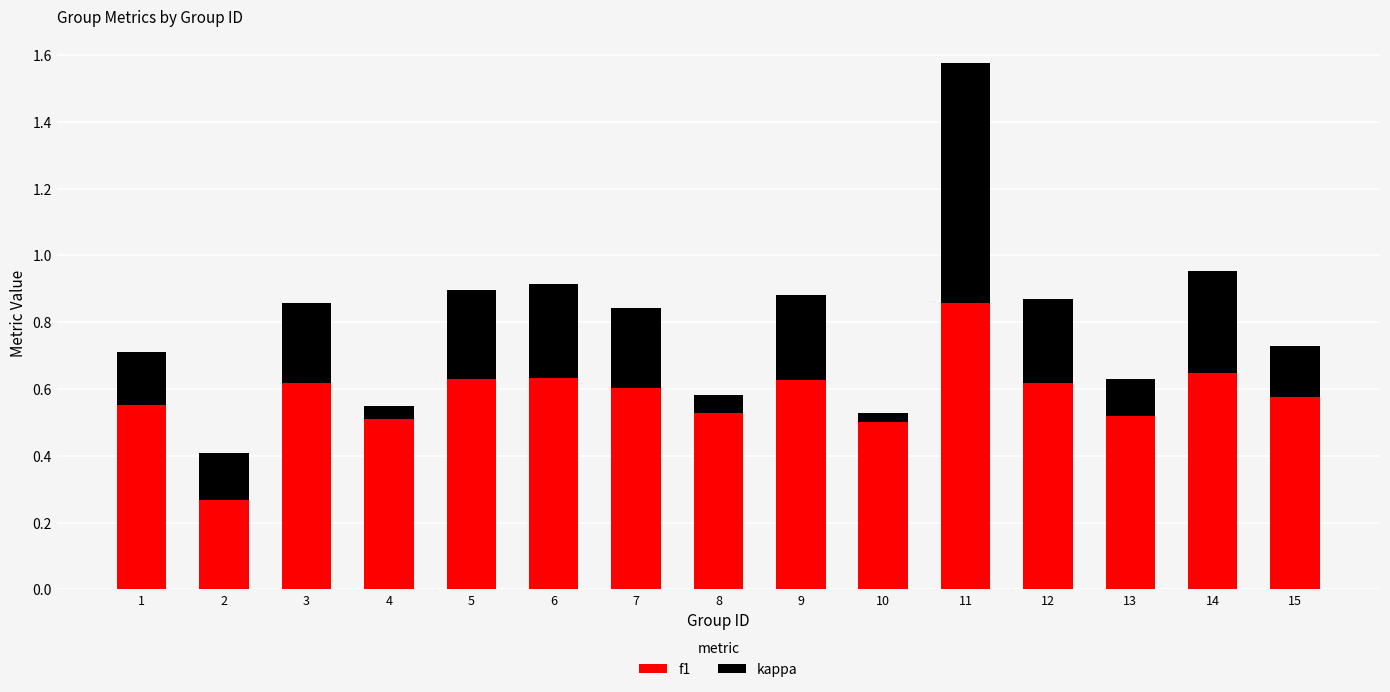

At which category is the sum across all series the highest?

11